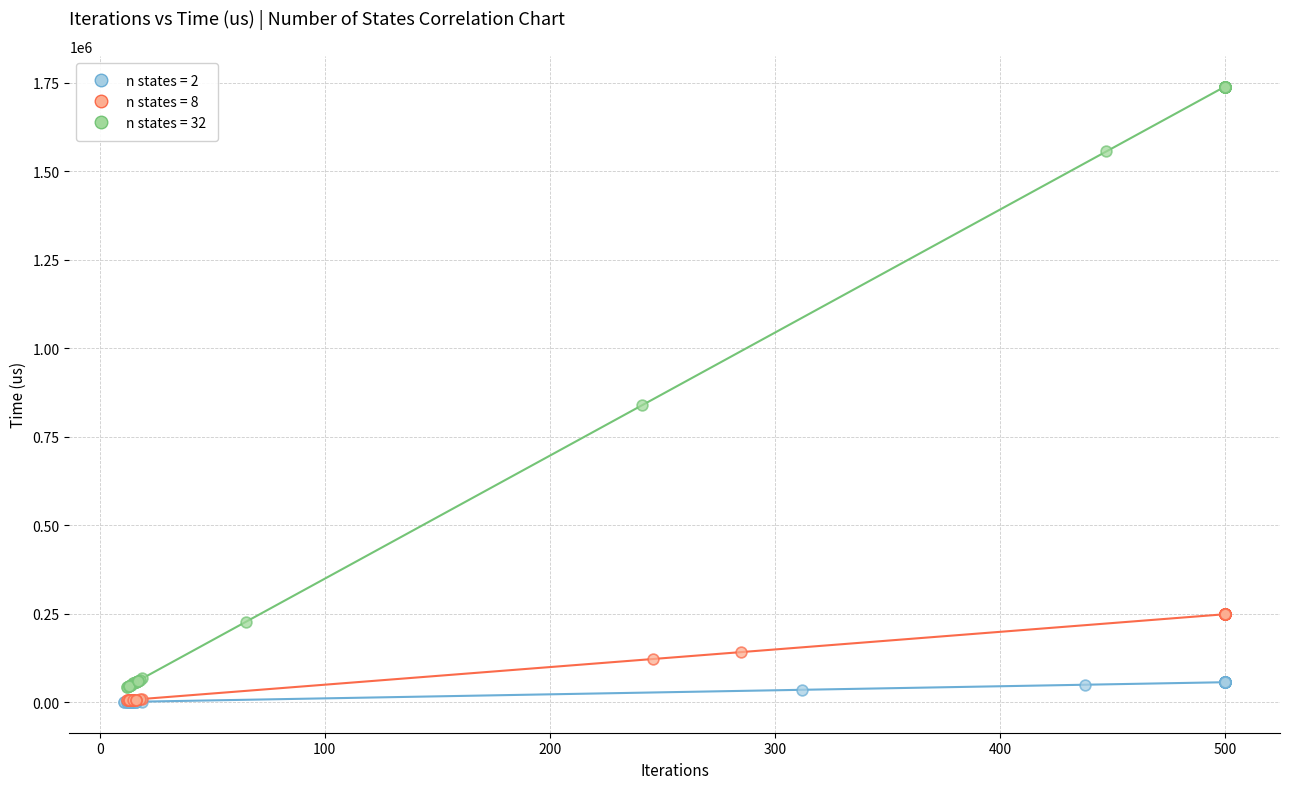

Which series reaches the maximum Y coordinate?

n states = 32